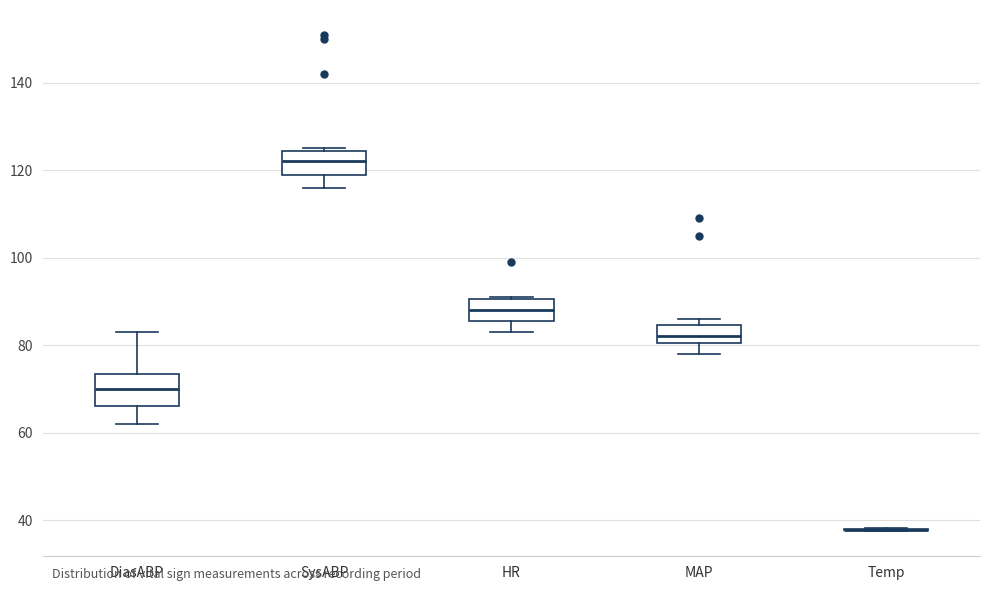

Where is the upper edge of the box for MAP on the y-axis? The values are not printed on the chart, so give them approximately, as read against the axis.

84